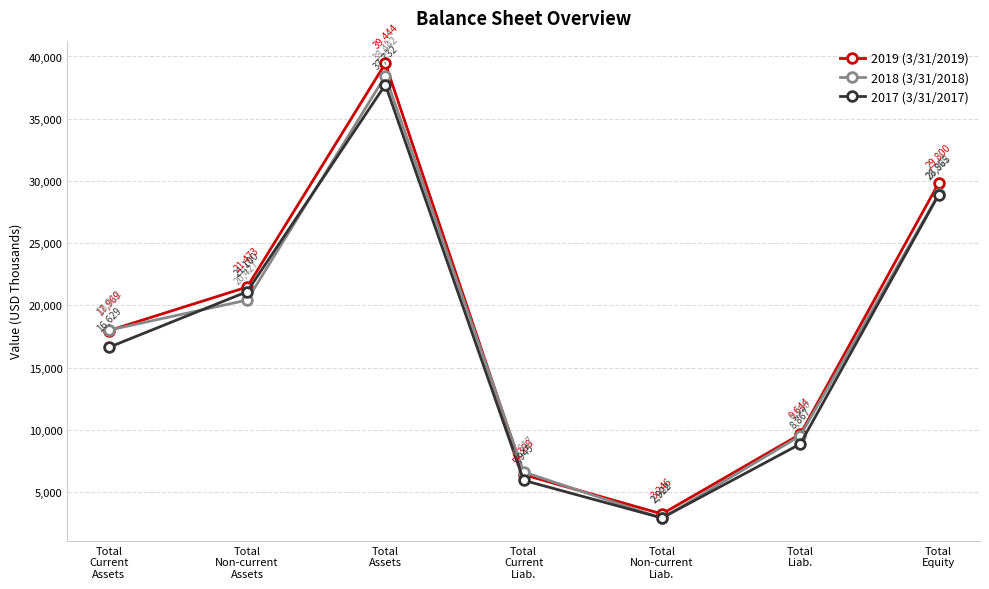

True or false: 2017 (3/31/2017) and 2019 (3/31/2019) cross at least once.

False